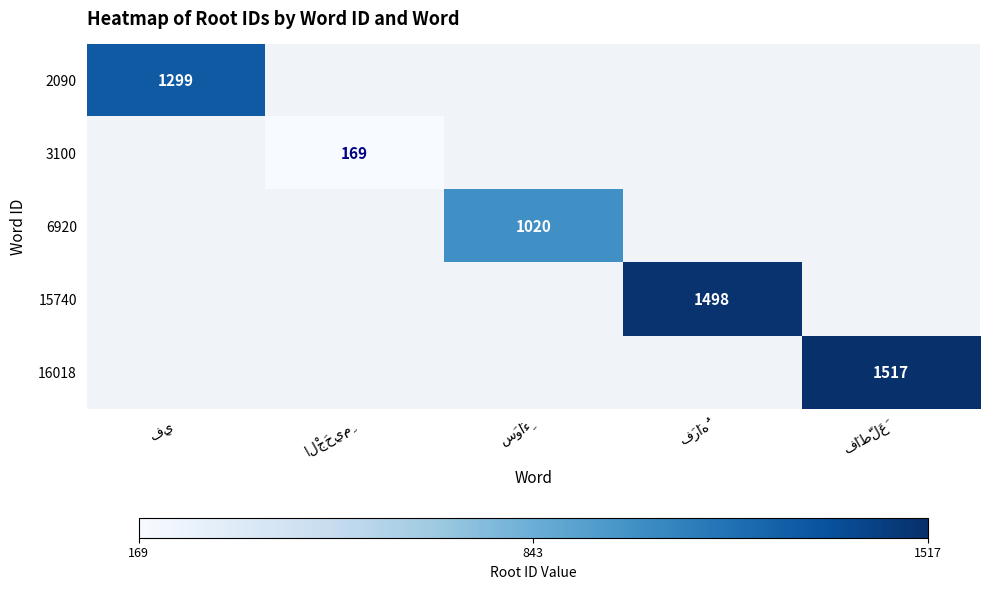

At how many categories does at least one series exceed 1096?

3